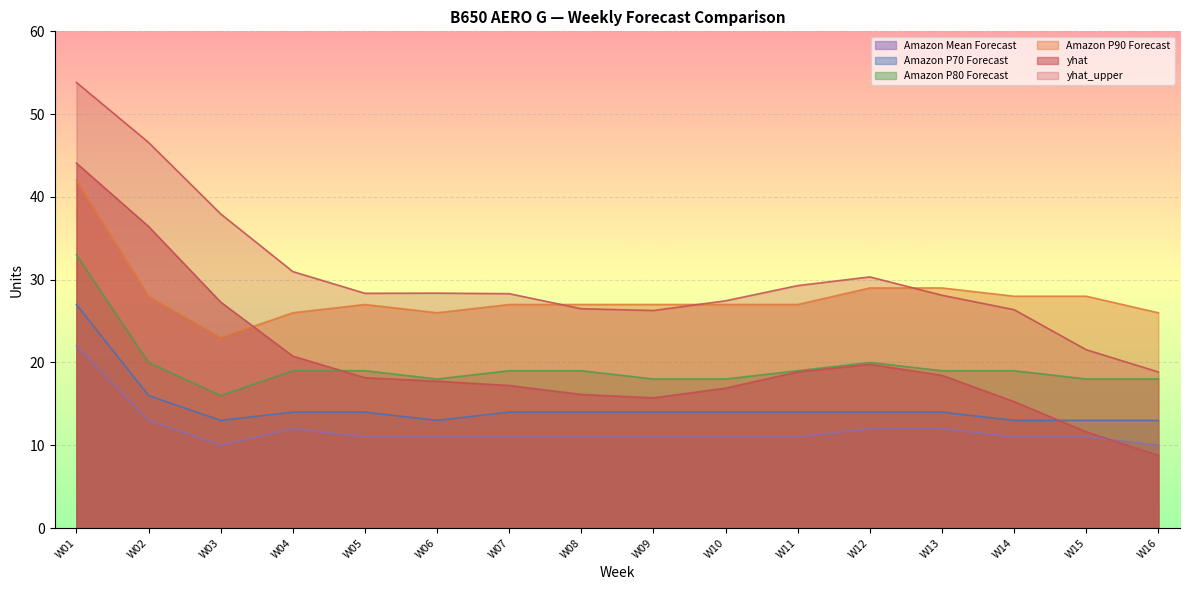

Reading right to left, transcribe all the data shown in this chart.

yhat: 8.8	11.6	15.3	18.4	19.8	18.9	16.9	15.7	16.1	17.2	17.7	18.2	20.8	27.3	36.4	44.1
yhat_upper: 18.8	21.5	26.4	28.1	30.3	29.3	27.4	26.3	26.5	28.3	28.4	28.4	31.0	37.9	46.6	53.8
Amazon P90 Forecast: 26.0	28.0	28.0	29.0	29.0	27.0	27.0	27.0	27.0	27.0	26.0	27.0	26.0	23.0	28.0	42.0
Amazon Mean Forecast: 10.0	11.0	11.0	12.0	12.0	11.0	11.0	11.0	11.0	11.0	11.0	11.0	12.0	10.0	13.0	22.0
Amazon P80 Forecast: 18.0	18.0	19.0	19.0	20.0	19.0	18.0	18.0	19.0	19.0	18.0	19.0	19.0	16.0	20.0	33.0
Amazon P70 Forecast: 13.0	13.0	13.0	14.0	14.0	14.0	14.0	14.0	14.0	14.0	13.0	14.0	14.0	13.0	16.0	27.0